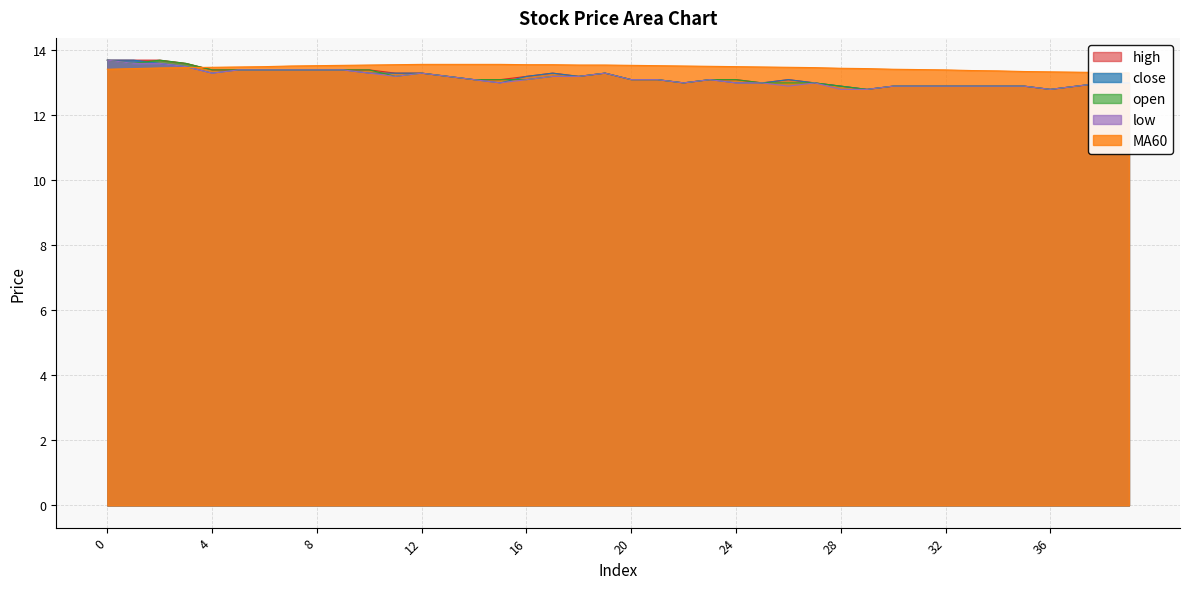

The high series shows 13.4 at 7. True or false?

True